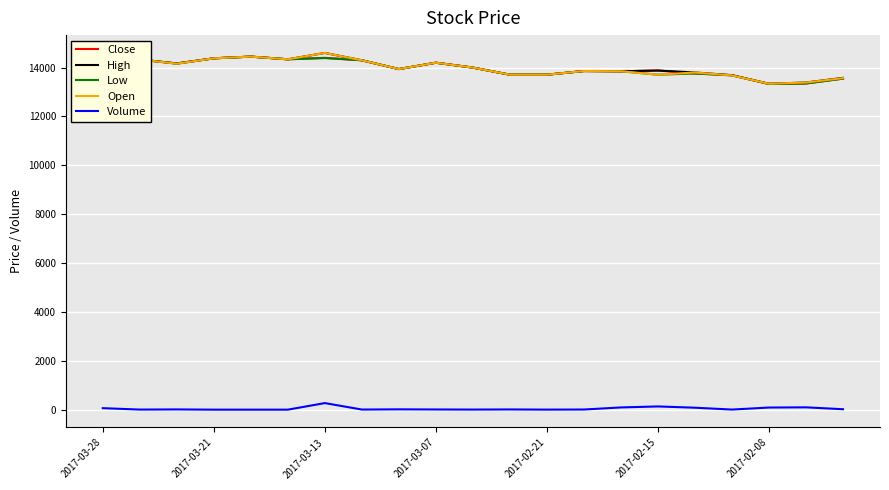

What is the greatest value displayed?

14600